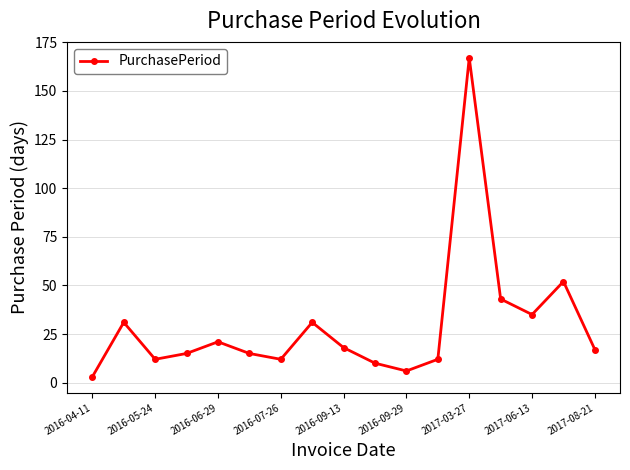

How many points are lower than both their immediate neighbors (excluding endpoints)?

4